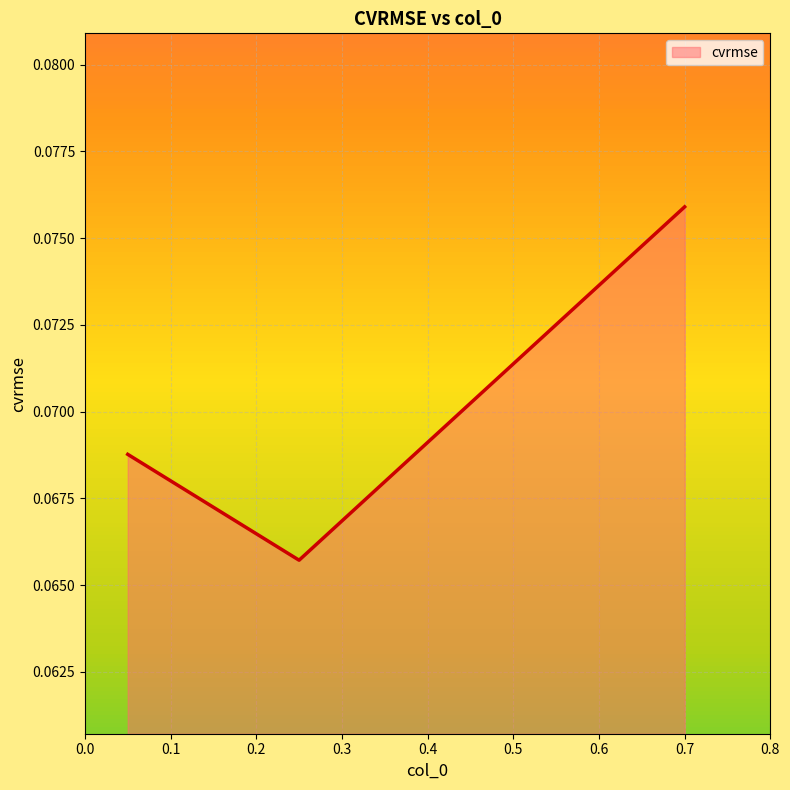

Count the values in the range 0 to 1.

3